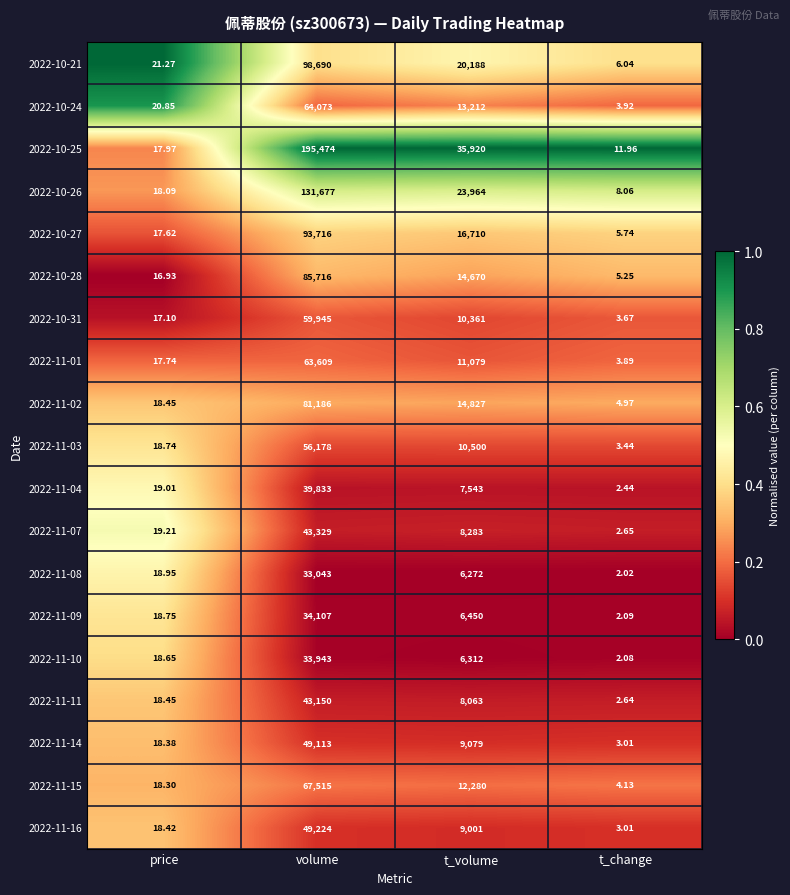

Is the value of 2022-10-28 at volume greater than the value of 2022-11-02 at t_volume?

Yes